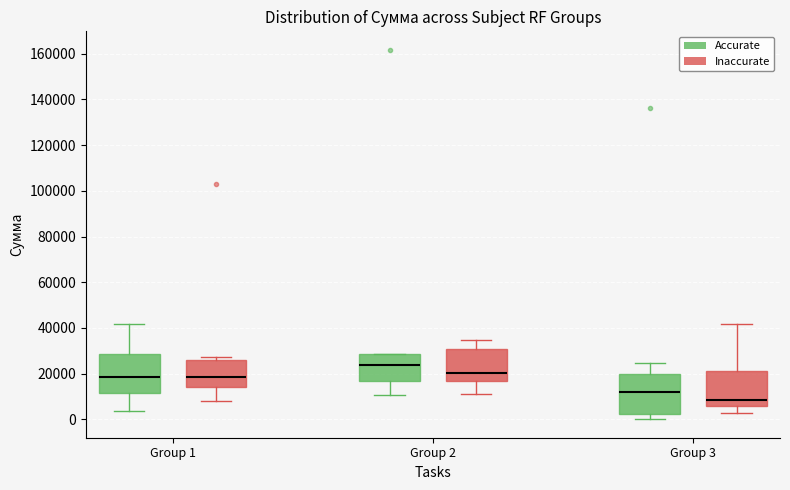

Reading left to right, transcribe this box plot: for each box, give where its median line is, the range the box spans, and where its two whiskers end, as read against the y-axis. The values are not printed on the chart, so give them approximately, as read against the axis.

Group 1 (Accurate): median 18000, box 12000 to 28000, whiskers 4000 to 42000
Group 1 (Inaccurate): median 18000, box 14000 to 26000, whiskers 8000 to 28000
Group 2 (Accurate): median 24000, box 16000 to 28000, whiskers 10000 to 28000
Group 2 (Inaccurate): median 20000, box 16000 to 30000, whiskers 10000 to 34000
Group 3 (Accurate): median 12000, box 2000 to 20000, whiskers 0 to 24000
Group 3 (Inaccurate): median 8000, box 6000 to 22000, whiskers 2000 to 42000